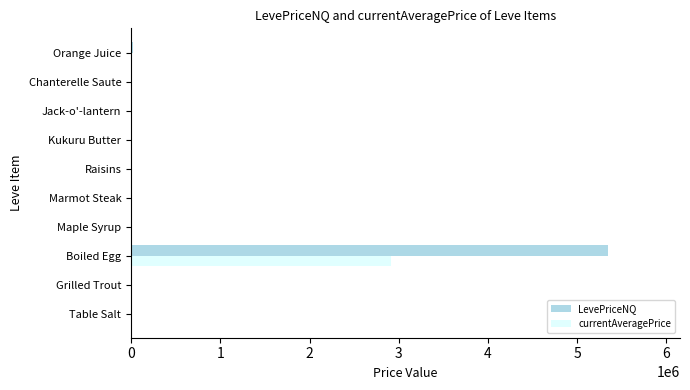

Which series has the largest total across all categories?

LevePriceNQ